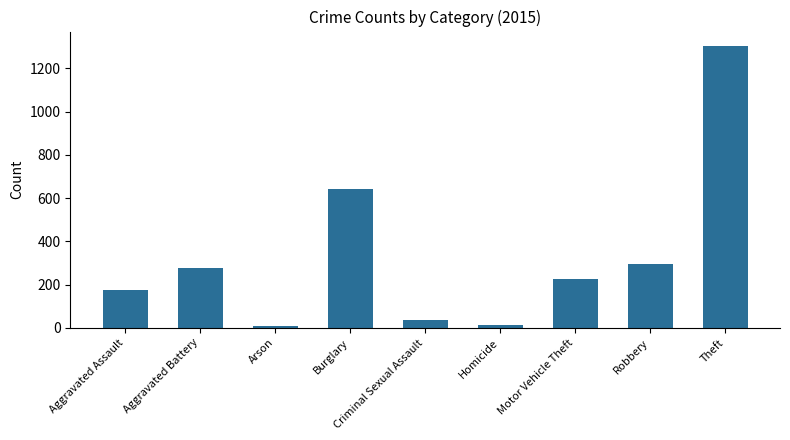

What is the value of the 3rd bar from the left?

8